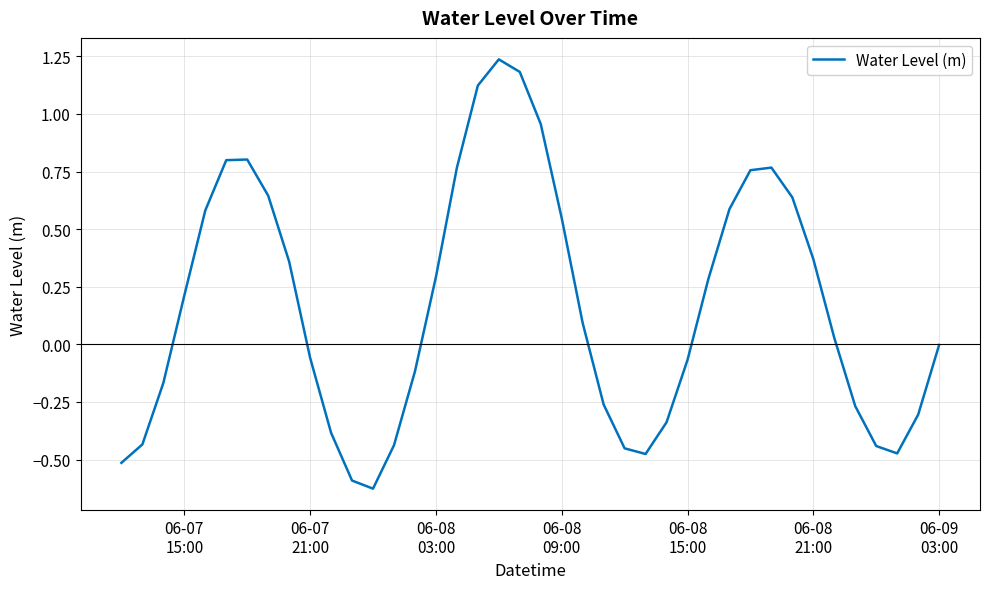

Count the number of categories in the chart.

40